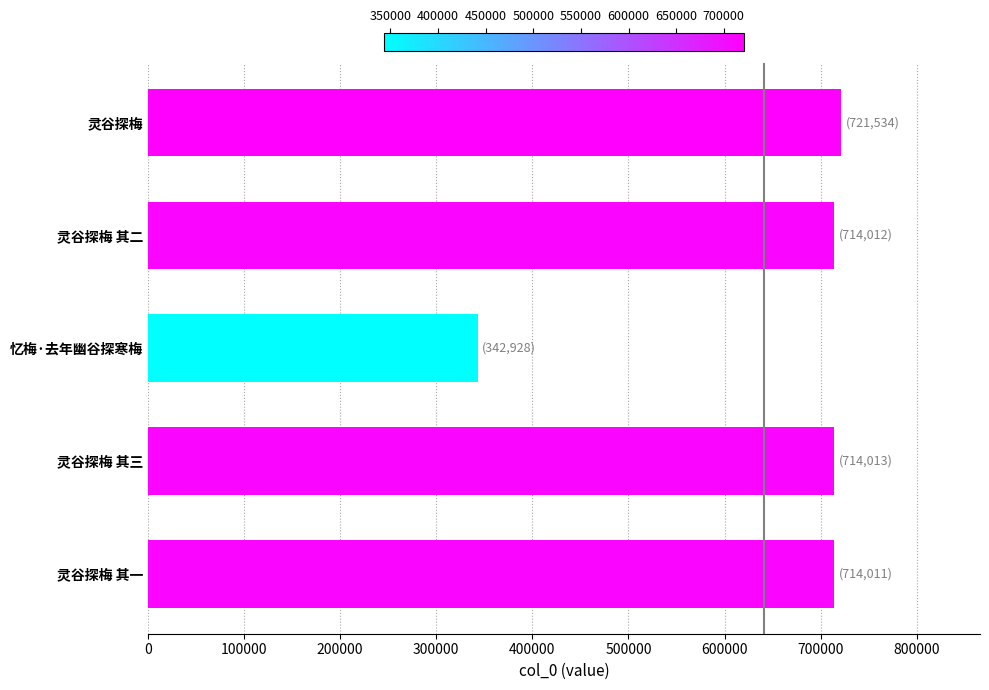

Are the bars grouped side by side (vs. stacked)?

No